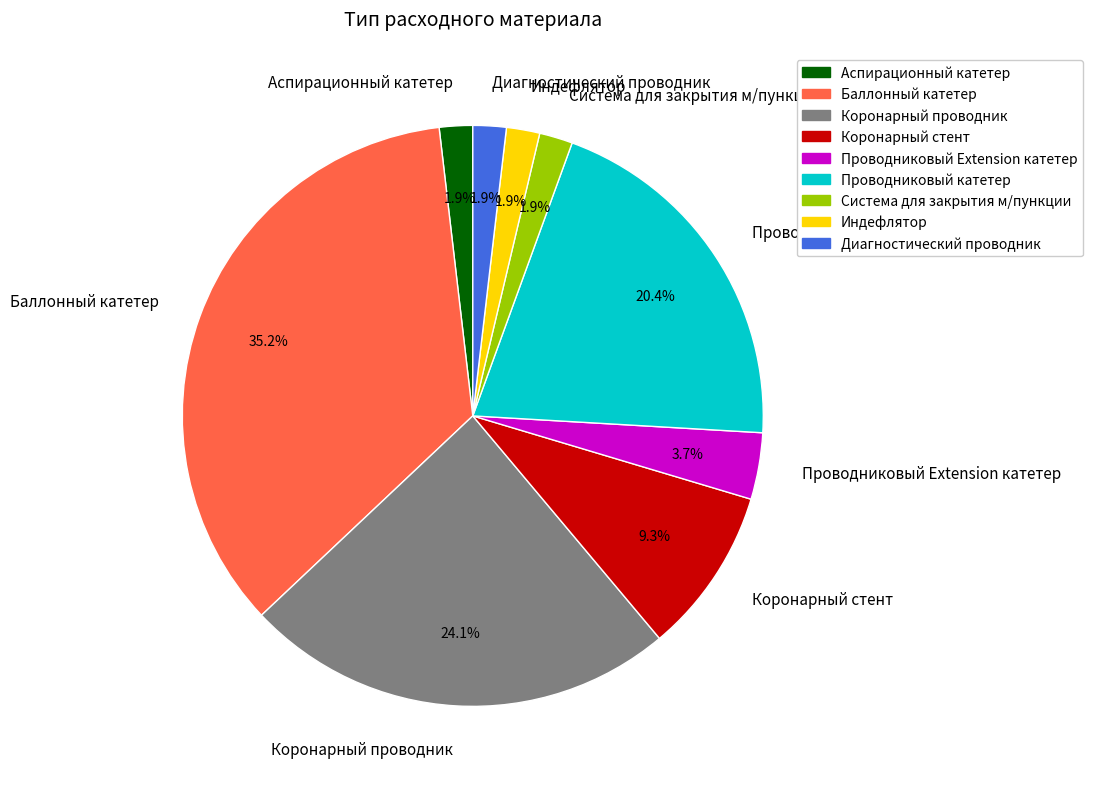

Which category has the biggest portion of the pie?

Баллонный катетер